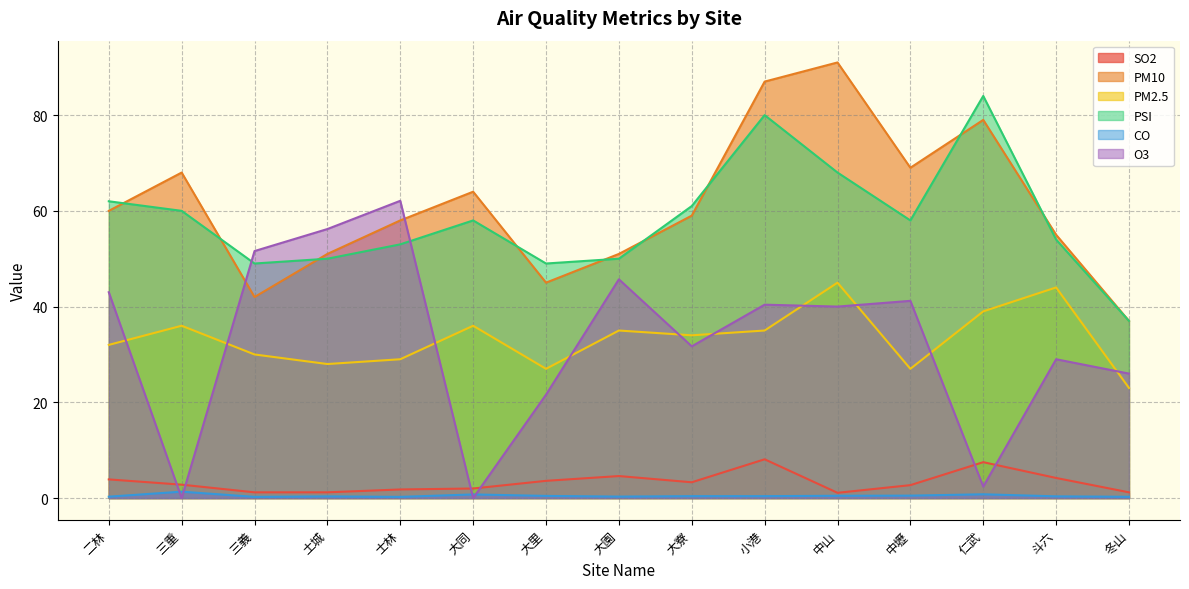

Is it true that PSI equals 22.1 at 士林?

False